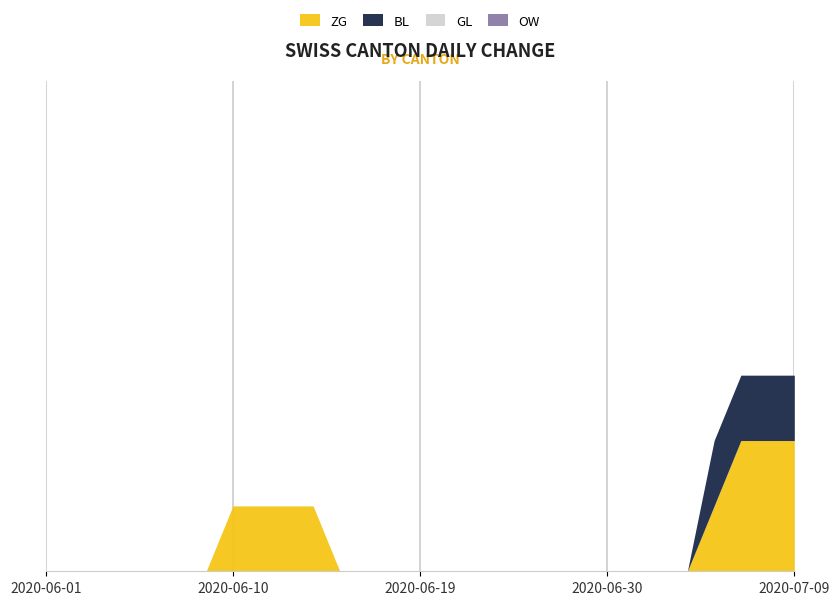

Rank the categories by GL value from highest to lowest.

2020-06-01, 2020-06-08, 2020-06-15, 2020-06-22, 2020-06-29, 2020-07-06, 2020-07-09